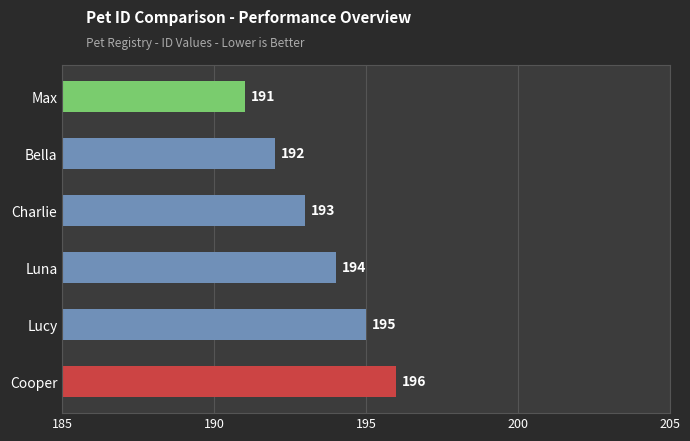

What is the average value?

194